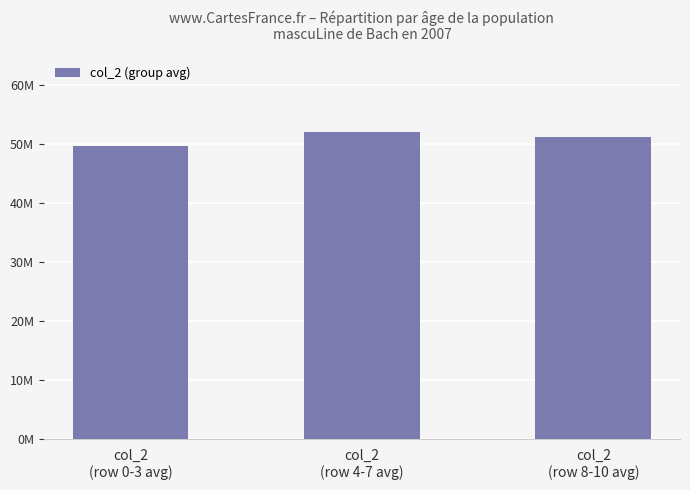

Does the chart contain any negative values?

No